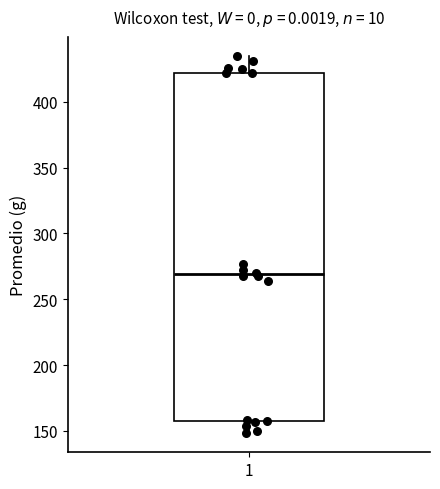

Transcribe this box plot: give where the median line is, the range the box spans, and where the two whiskers end, as read against the y-axis. The values are not printed on the chart, so give them approximately, as read against the axis.

median 270, box 160 to 420, whiskers 150 to 435